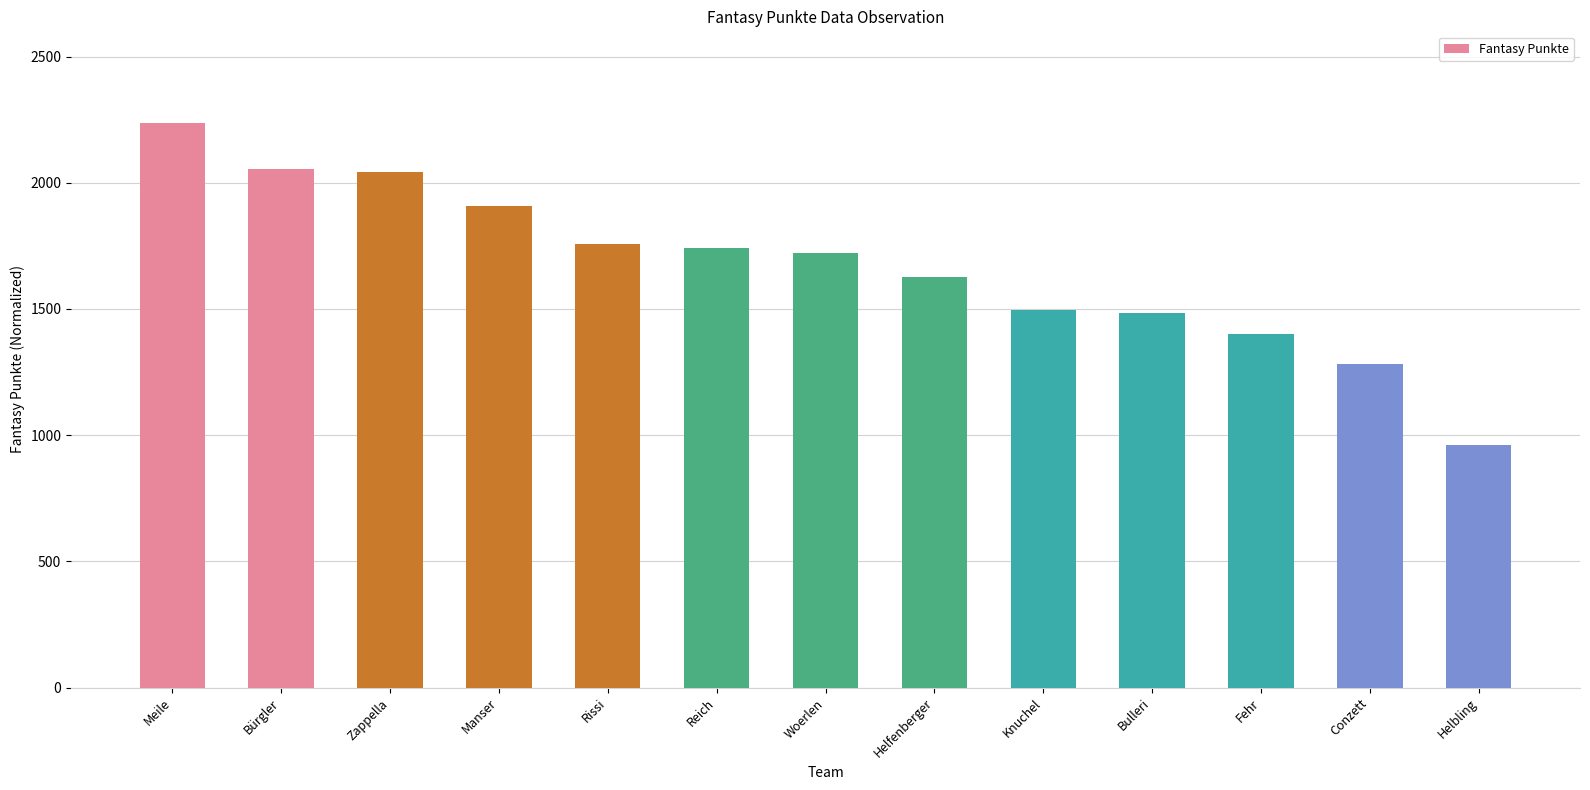

At which category does the chart reach its minimum across all series?

Helbling